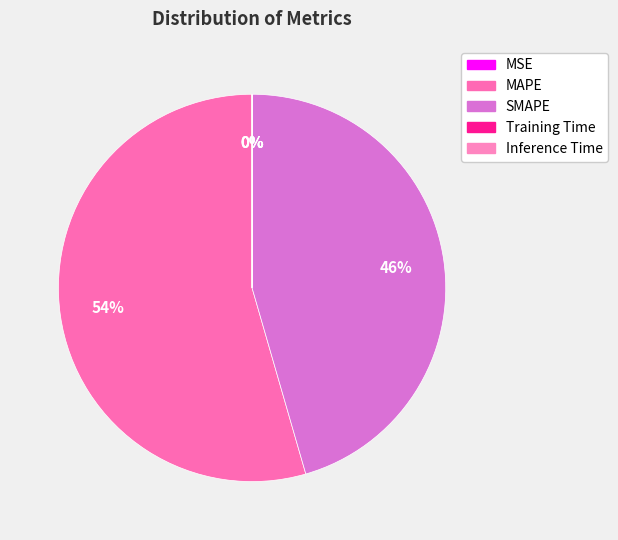

Which category has the biggest portion of the pie?

MAPE